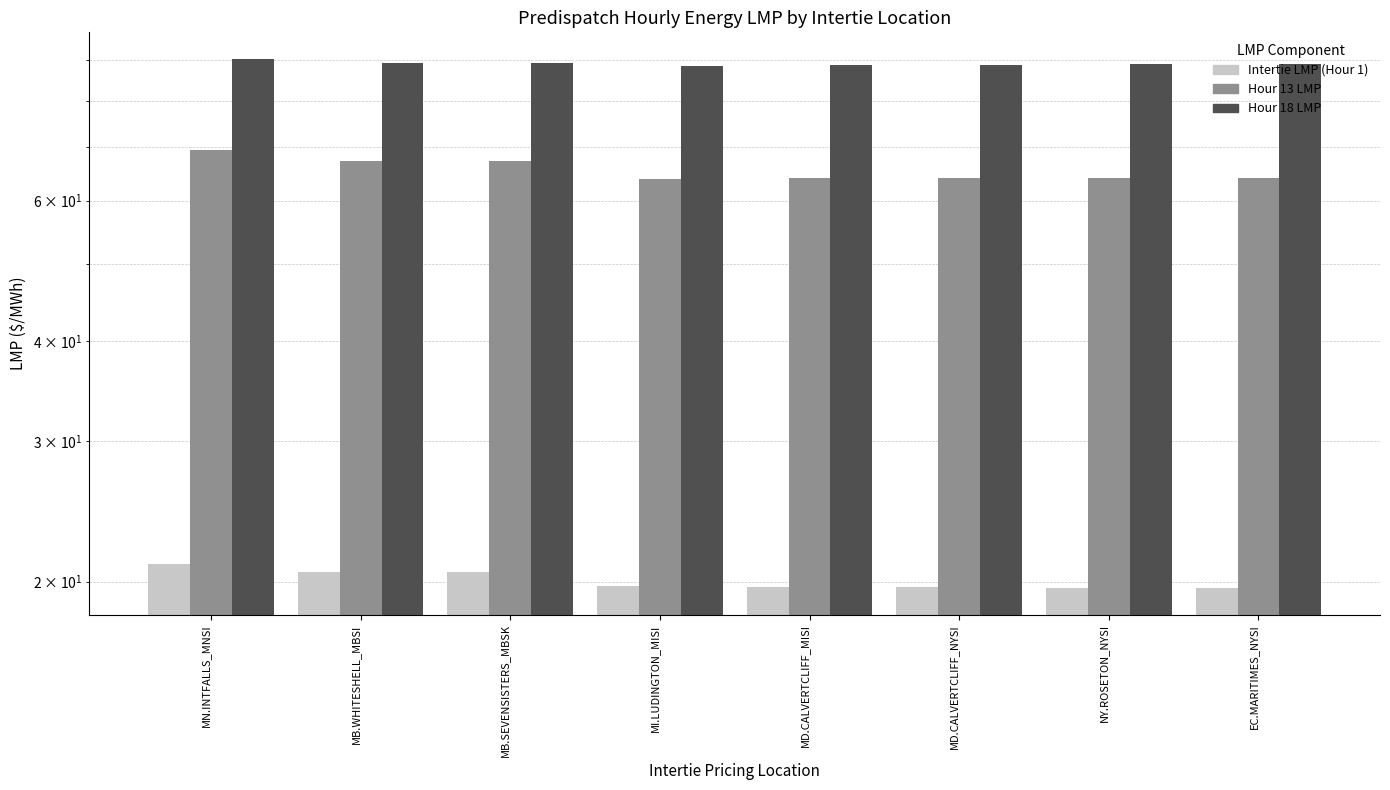

Reading left to right, what are all the values shown in this chart?

Intertie LMP: 21.1	20.6	20.6	19.7	19.7	19.7	19.6	19.6
Hour 13 LMP: 69.4	67.3	67.2	63.8	64.0	64.0	64.1	64.1
Hour 18 LMP: 90.3	89.2	89.2	88.4	88.7	88.7	89.1	89.1